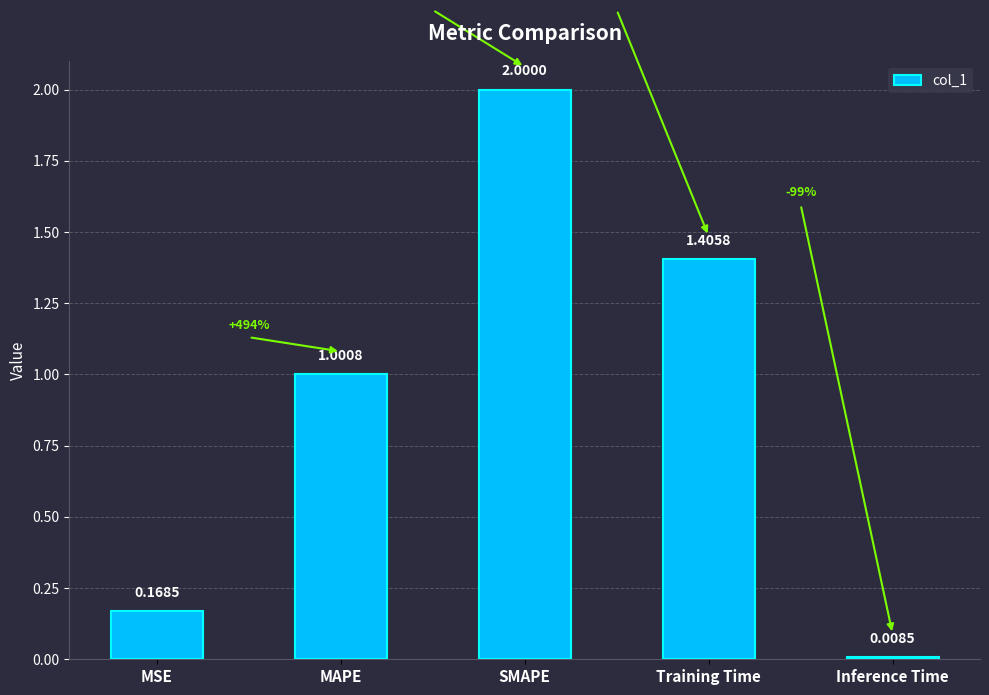

Which category has the highest value across all series?

SMAPE